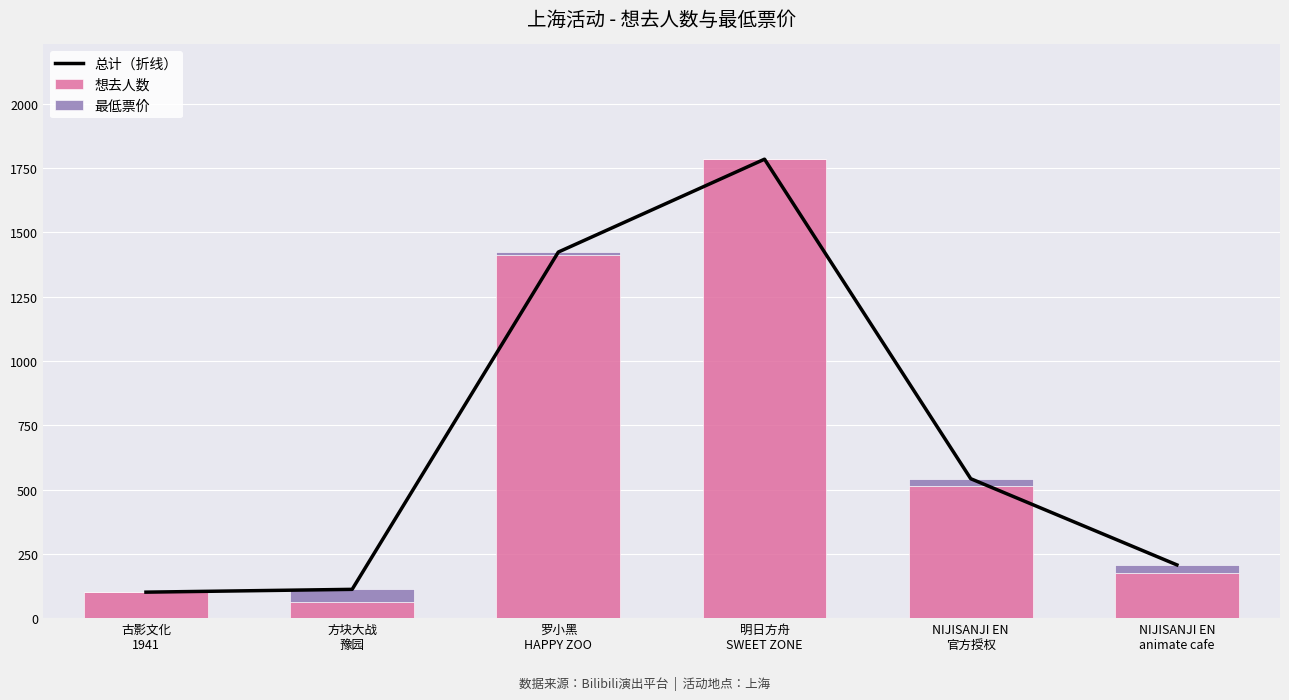

The 最低票价 series shows 69.5 at 方块大战
豫园. True or false?

False